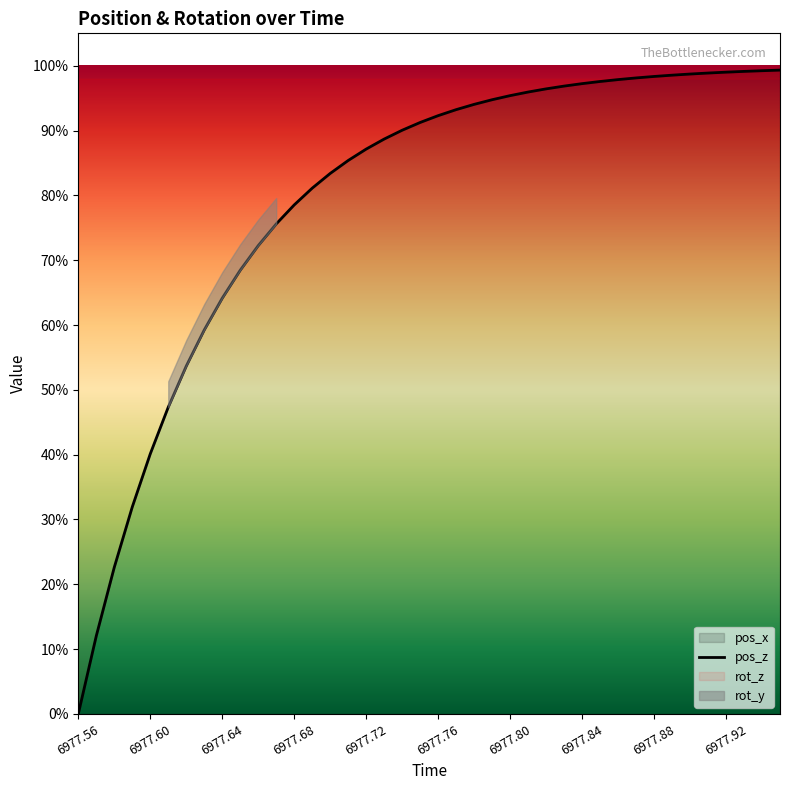

What is the average value?

0.8